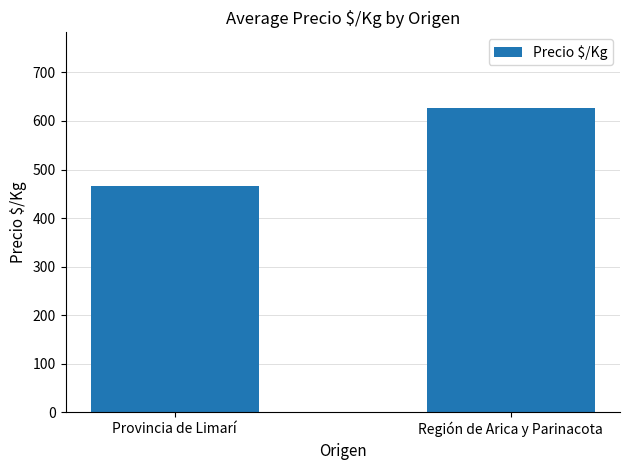

Rank the categories by value from highest to lowest.

Región de Arica y Parinacota, Provincia de Limarí